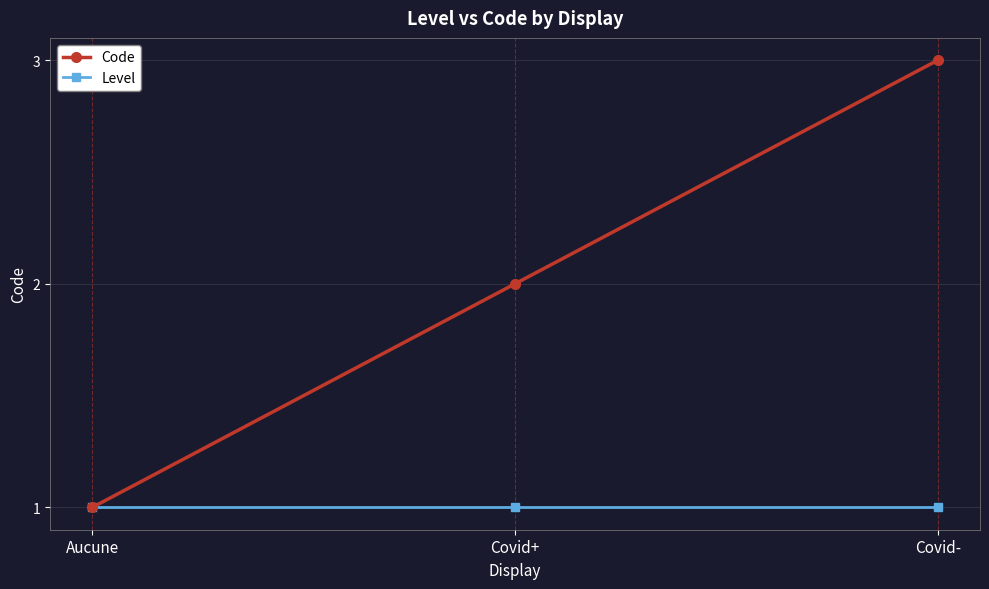

Which series changed the most between Aucune and Covid+?

Code